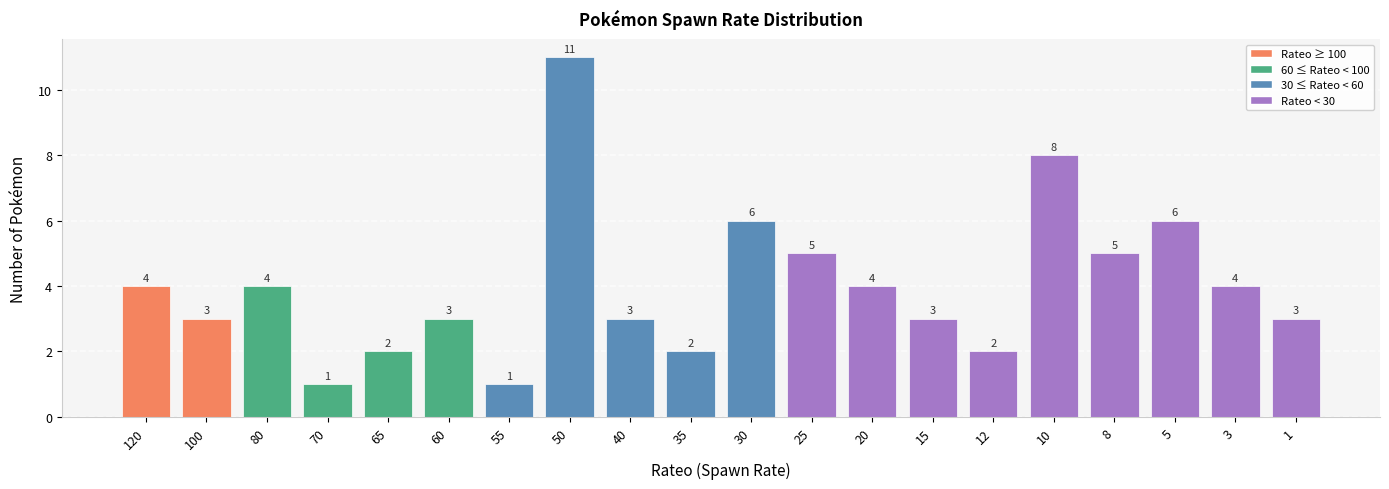

How many data points does each series have?

20